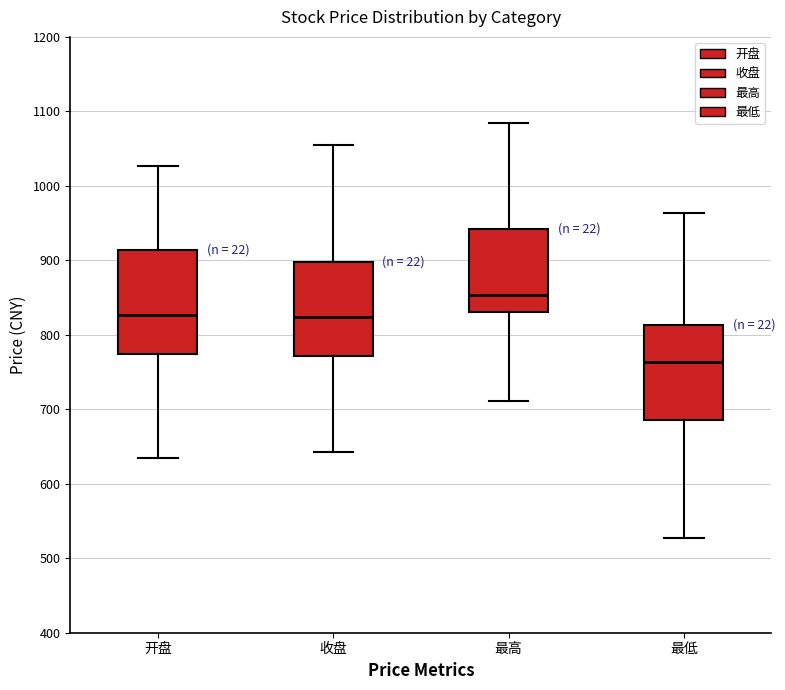

Reading left to right, transcribe this box plot: for each box, give where its median line is, the range the box spans, and where its two whiskers end, as read against the y-axis. The values are not printed on the chart, so give them approximately, as read against the axis.

开盘: median 830, box 770 to 910, whiskers 630 to 1030
收盘: median 820, box 770 to 900, whiskers 640 to 1060
最高: median 850, box 830 to 940, whiskers 710 to 1080
最低: median 760, box 690 to 810, whiskers 530 to 960